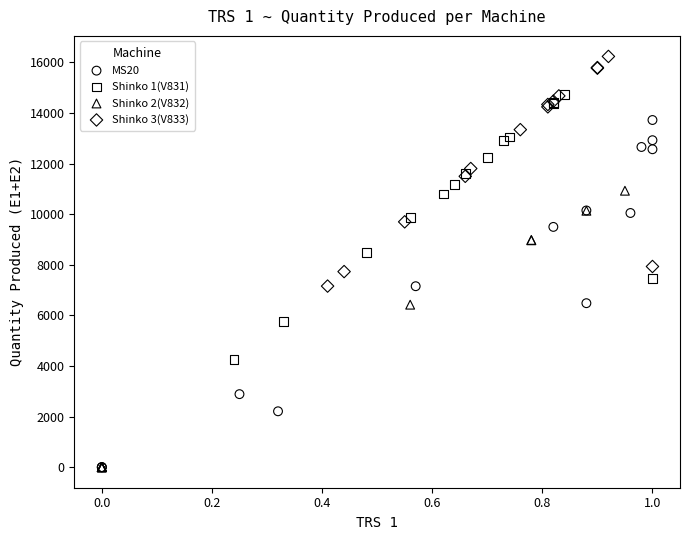

What are all the series names shown in the legend?

MS20, Shinko 1(V831), Shinko 2(V832), Shinko 3(V833)